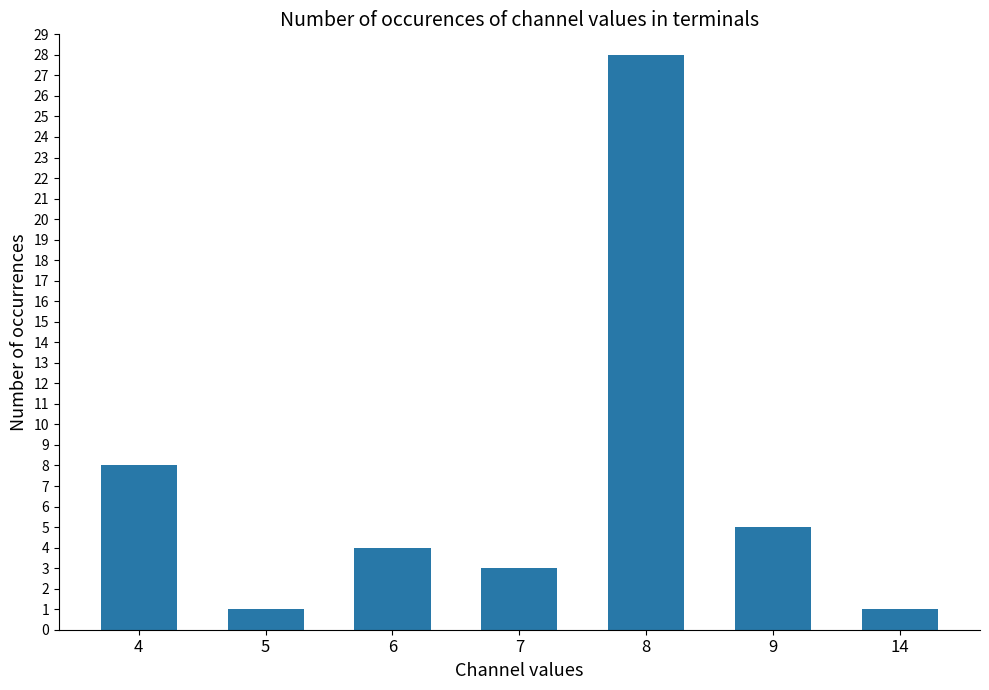

What is the difference between the maximum and minimum values?

27